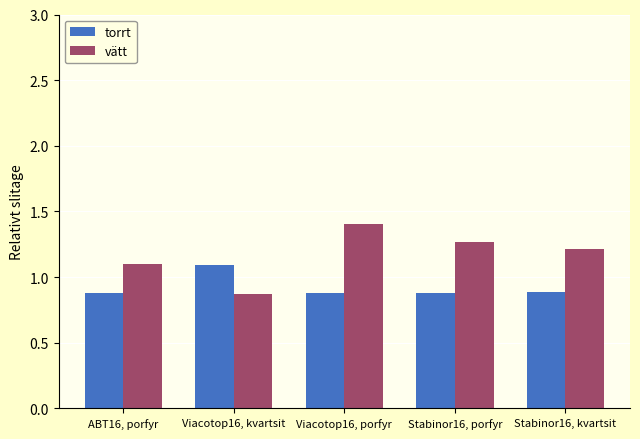

List the series in order of their peak value, lowest first.

torrt, vätt